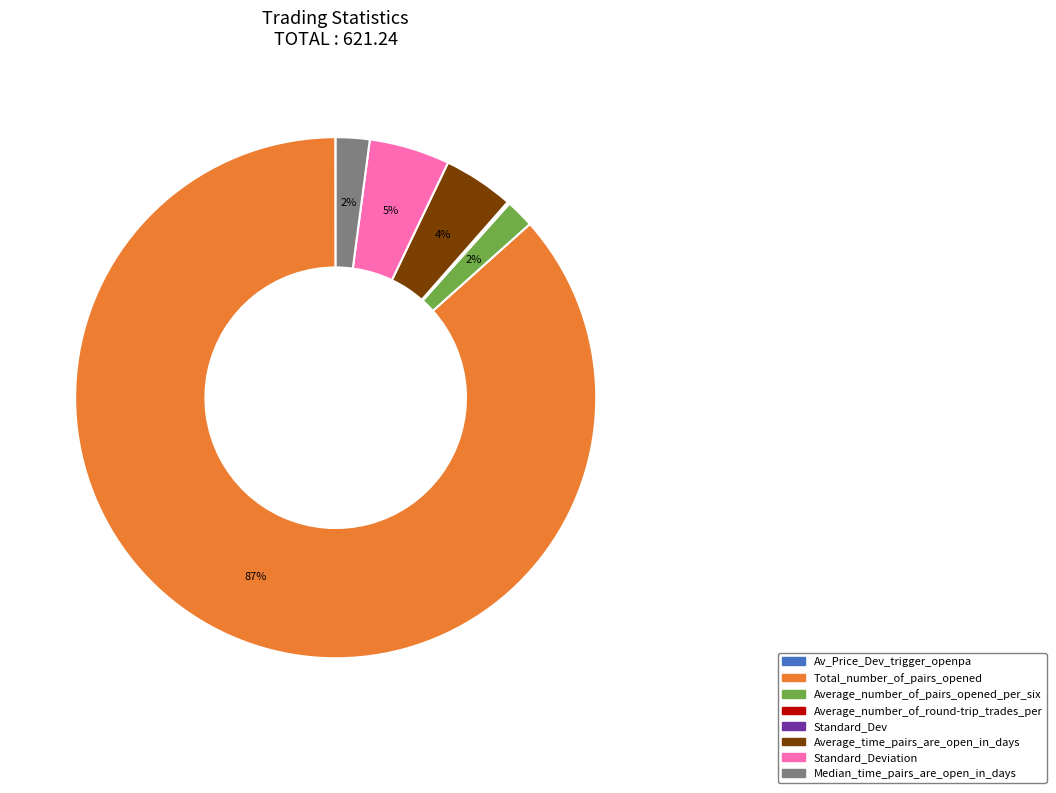

Is there a majority slice in this chart?

Yes